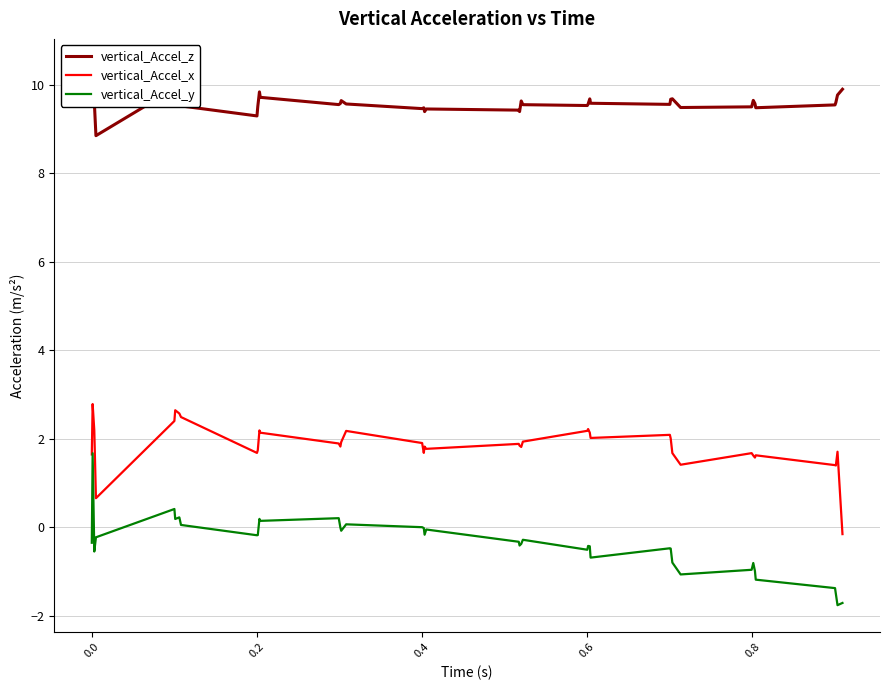

What is the value of the vertical_Accel_z point at the 38th from the left?

9.6